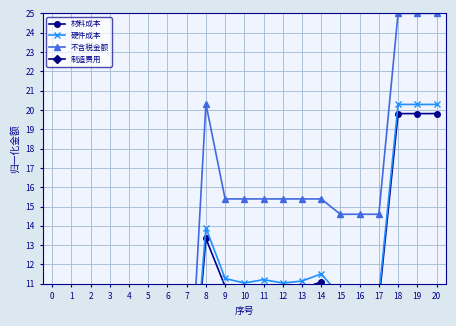

What is the value of the 材料成本 point at the 10th from the left?

10.6